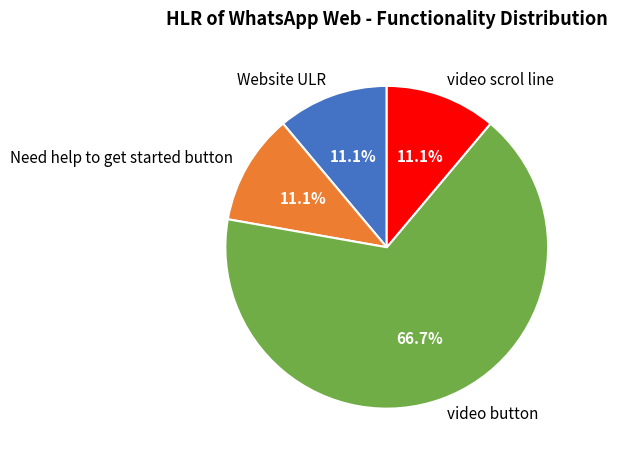

The video button slice represents 55% of the pie. True or false?

False